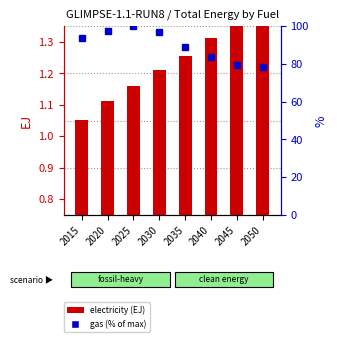

What is the sum of all gas (% of max) values?

718.5